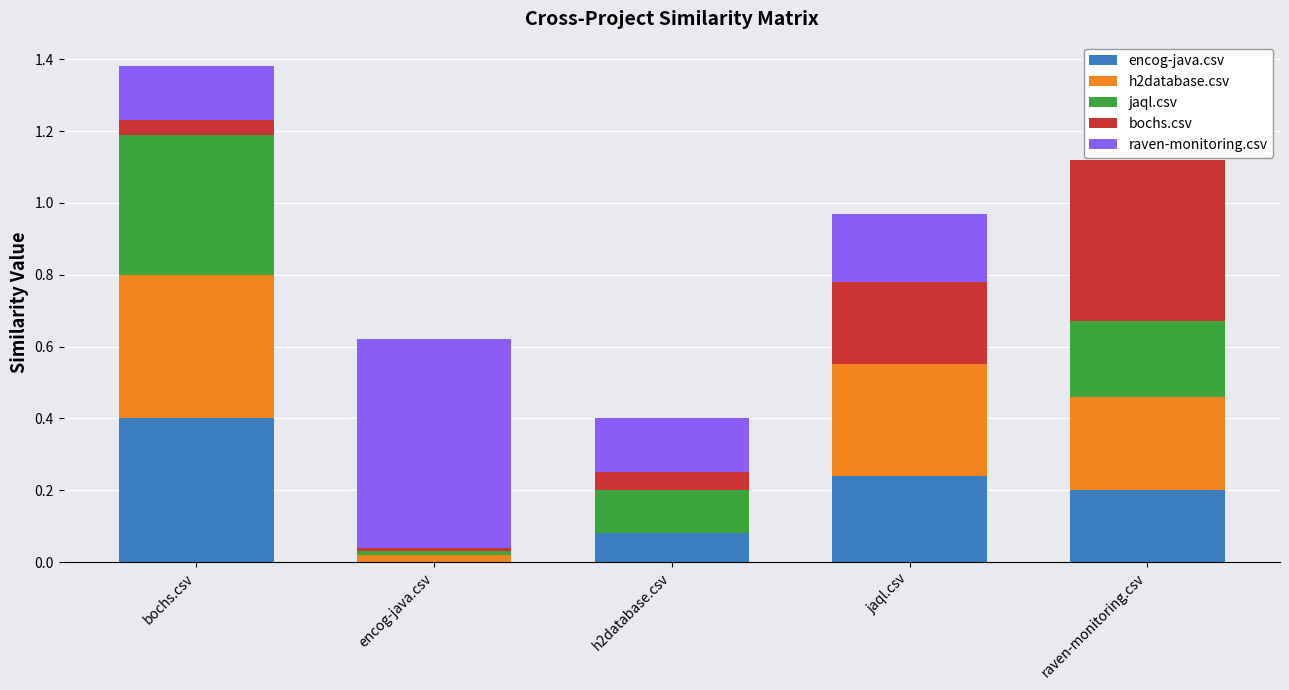

At which label does encog-java.csv reach its peak?

bochs.csv